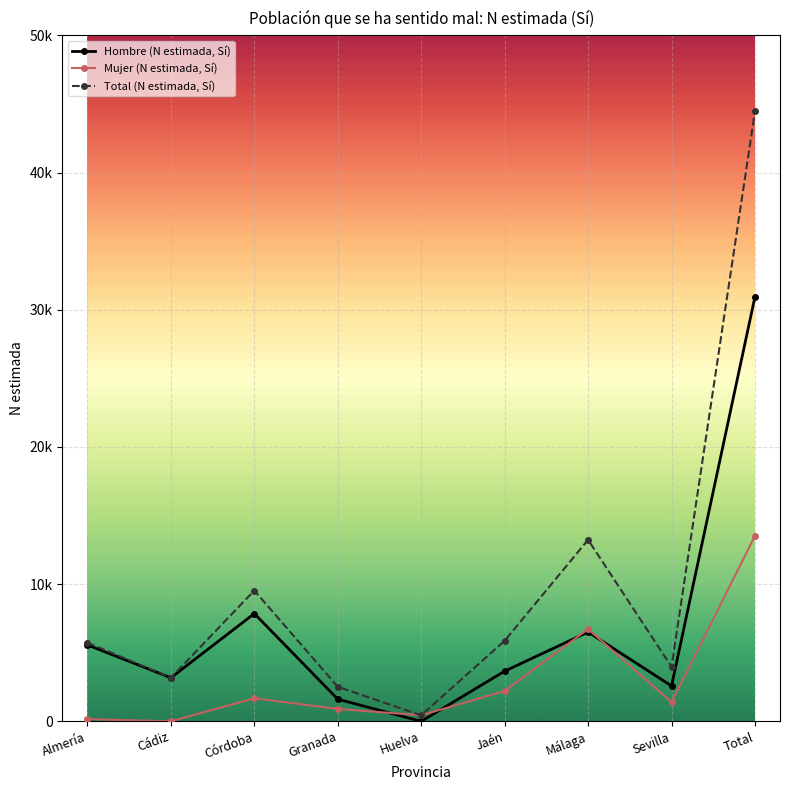

Where does the Hombre (N estimada, Sí) series first go above 3655?

Almería